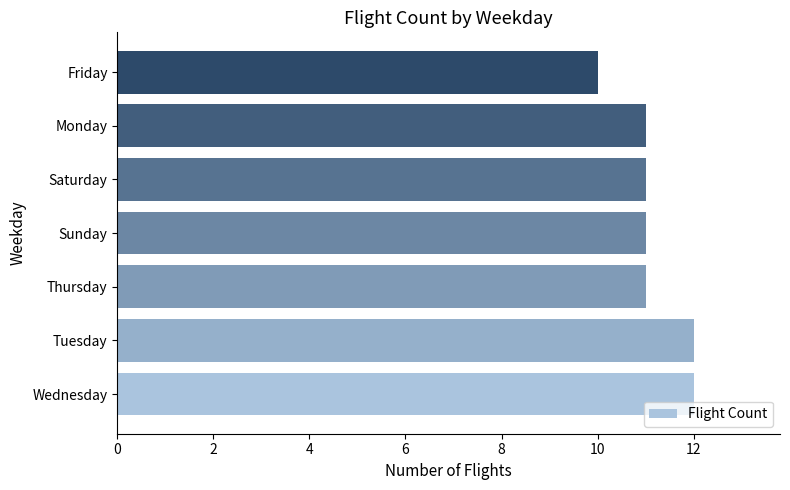

The chart shows a value of 11 at Saturday. True or false?

True